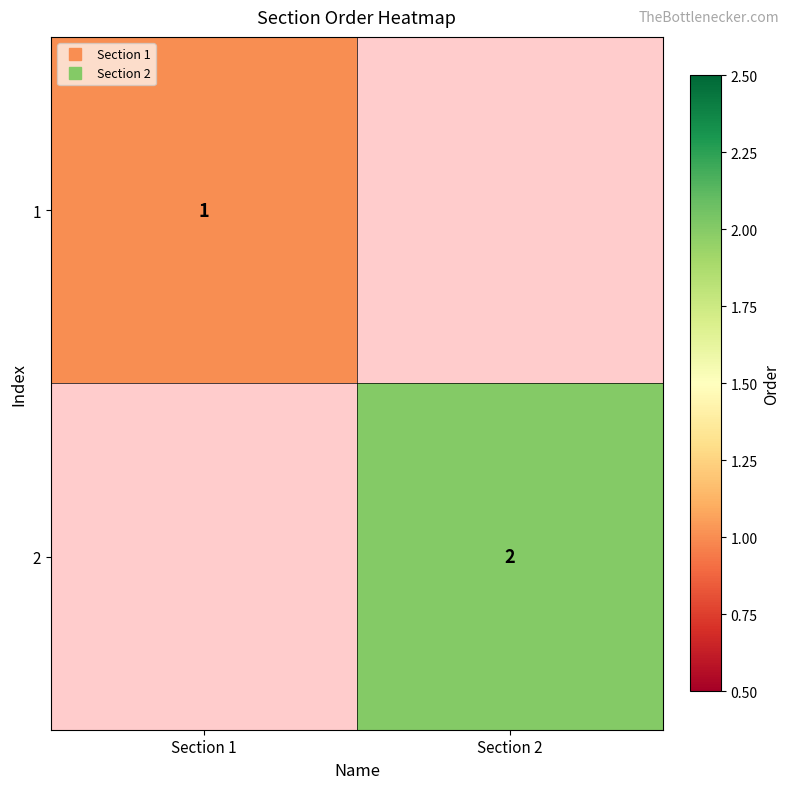

True or false: 1 has a value of 1 at Section 1.

False